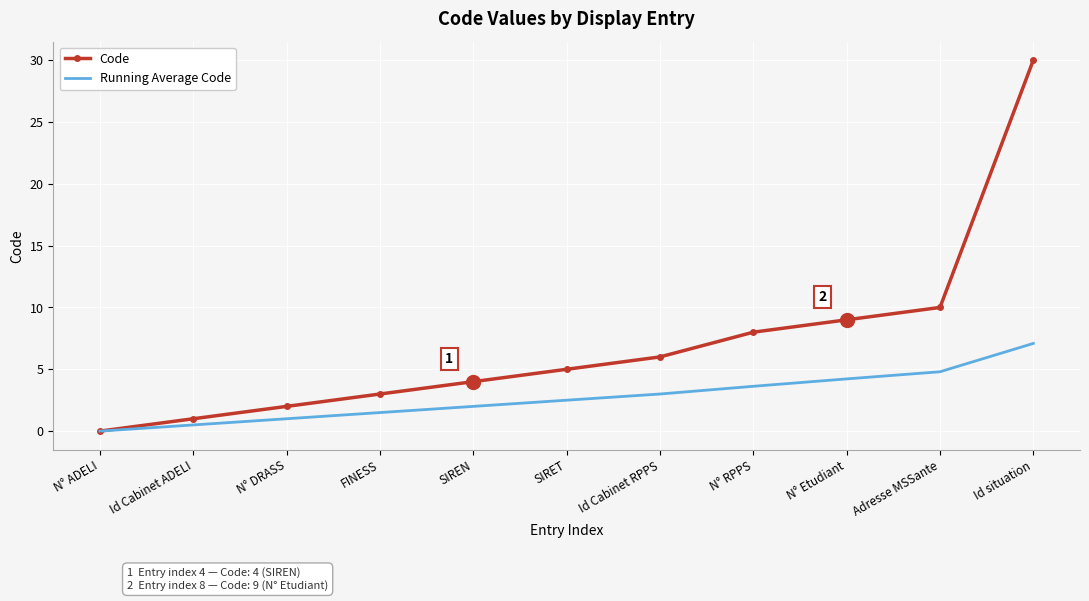

What is the difference between the second highest and second lowest values in the Code series?

9.0